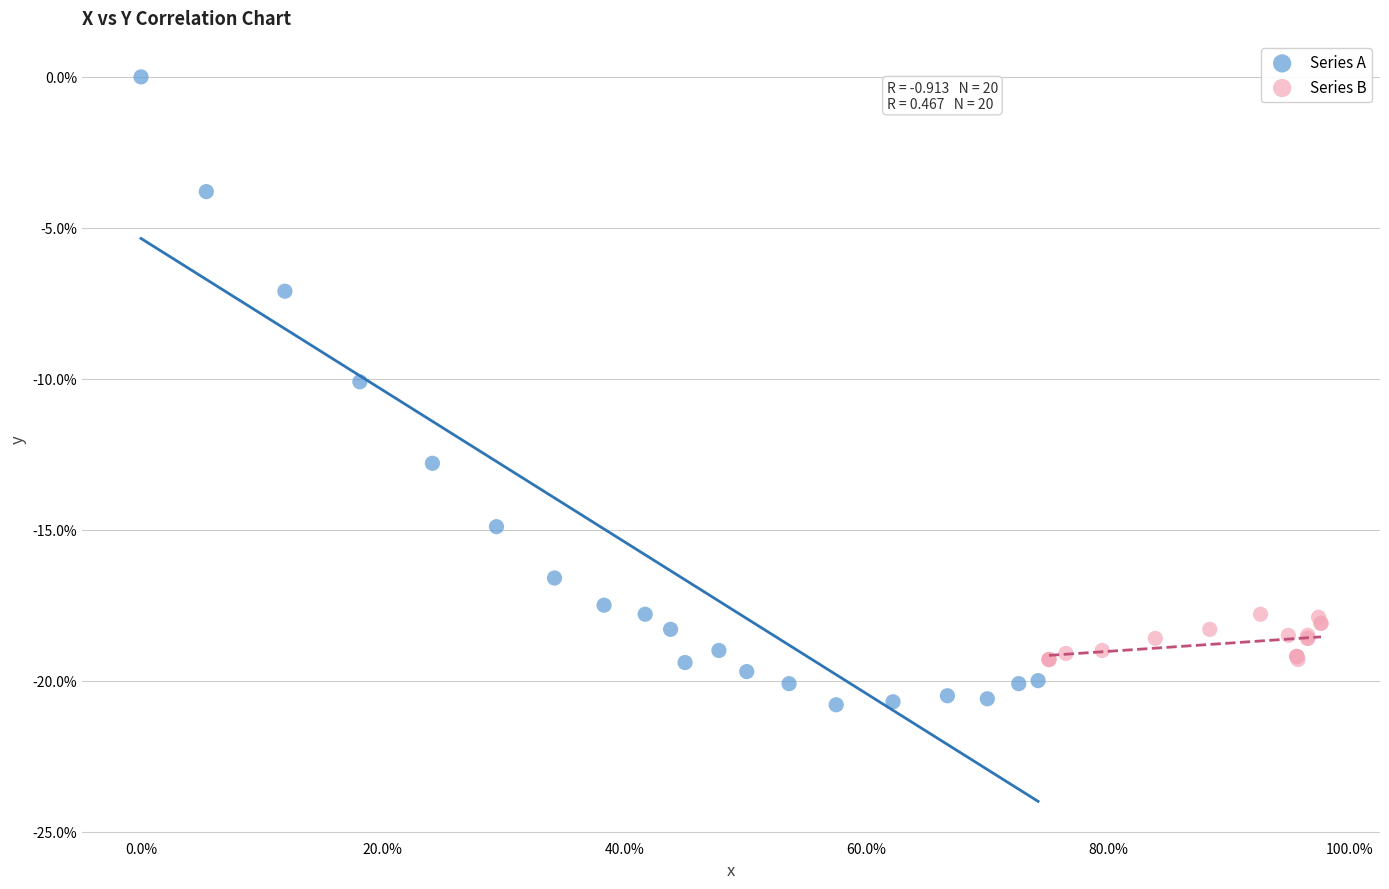

Which series contains the highest Y value?

Series A